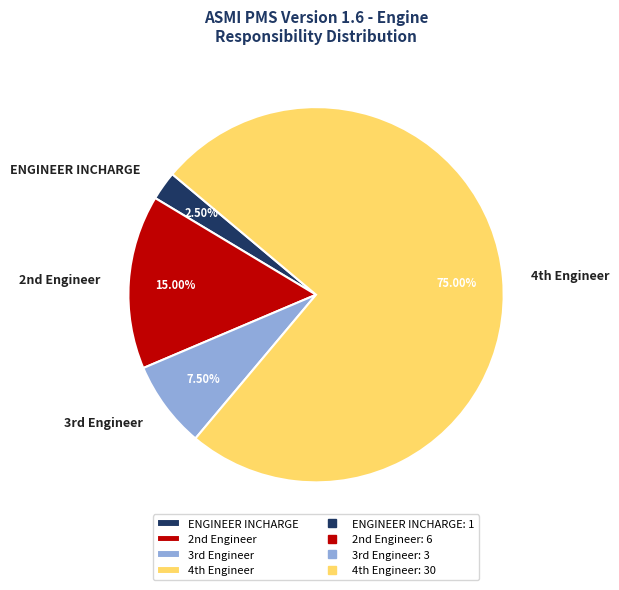

Rank the categories by value from highest to lowest.

4th Engineer, 2nd Engineer, 3rd Engineer, ENGINEER INCHARGE